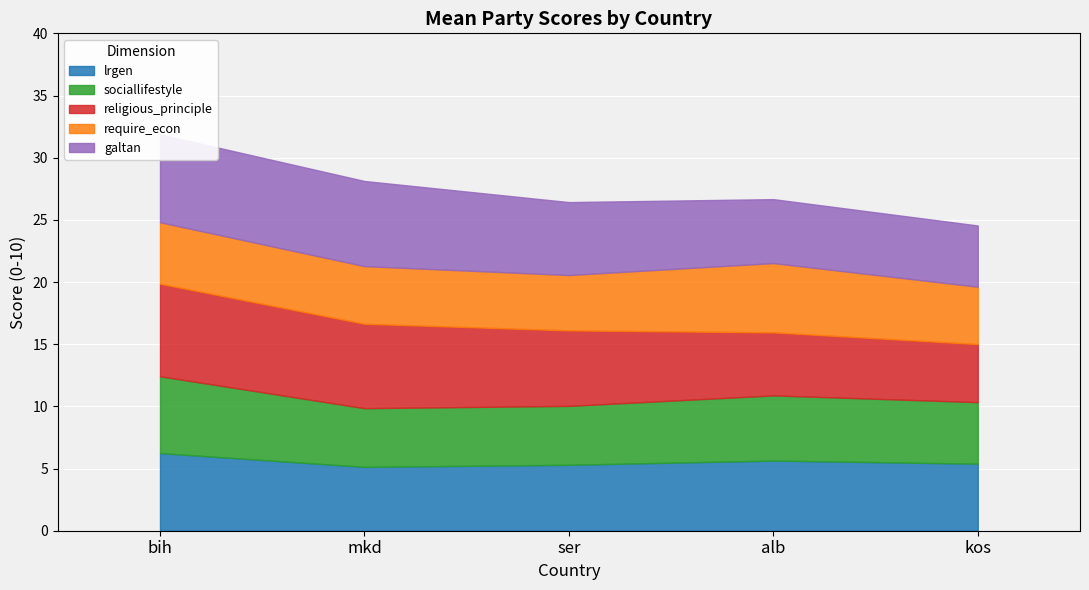

Reading left to right, list all the values displayed in this chart.

lrgen: bih=6.2	mkd=5.1	ser=5.3	alb=5.6	kos=5.4
sociallifestyle: bih=6.2	mkd=4.7	ser=4.7	alb=5.2	kos=5.0
religious_principle: bih=7.4	mkd=6.8	ser=6.1	alb=5.1	kos=4.7
require_econ: bih=4.9	mkd=4.6	ser=4.5	alb=5.6	kos=4.6
galtan: bih=7.1	mkd=6.8	ser=5.9	alb=5.1	kos=4.9